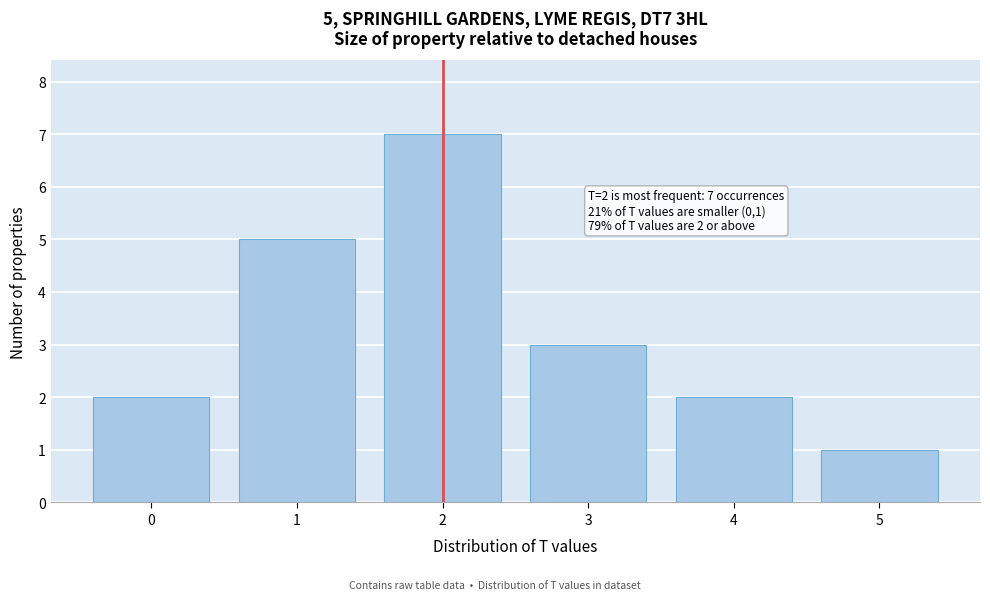

Over which range of the x-axis is the bar tallest?

1.5 to 2.5